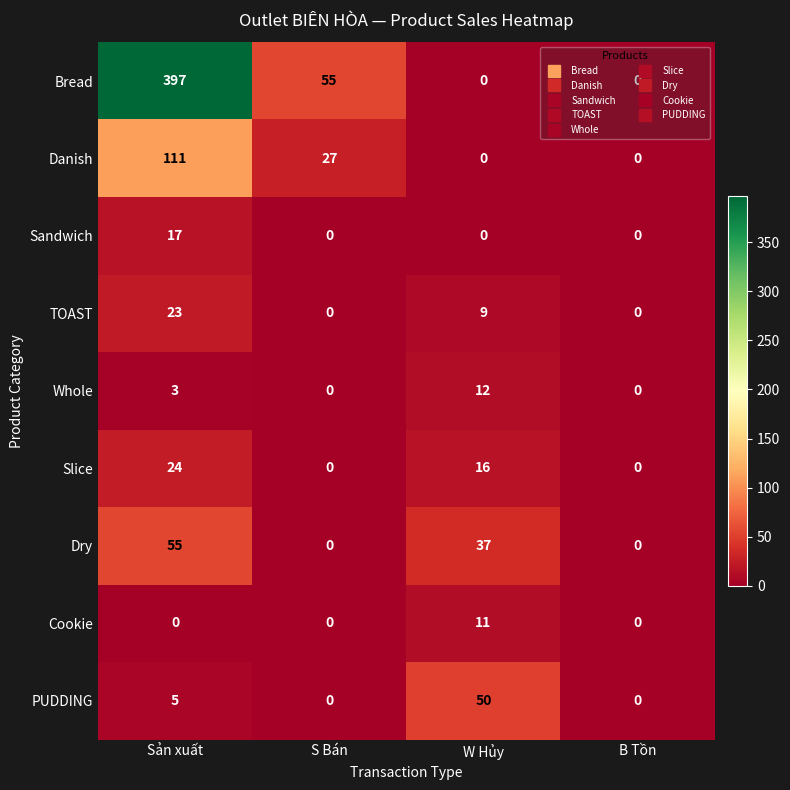

What is the sum of the Cookie values at S Bán and W Hủy?

11